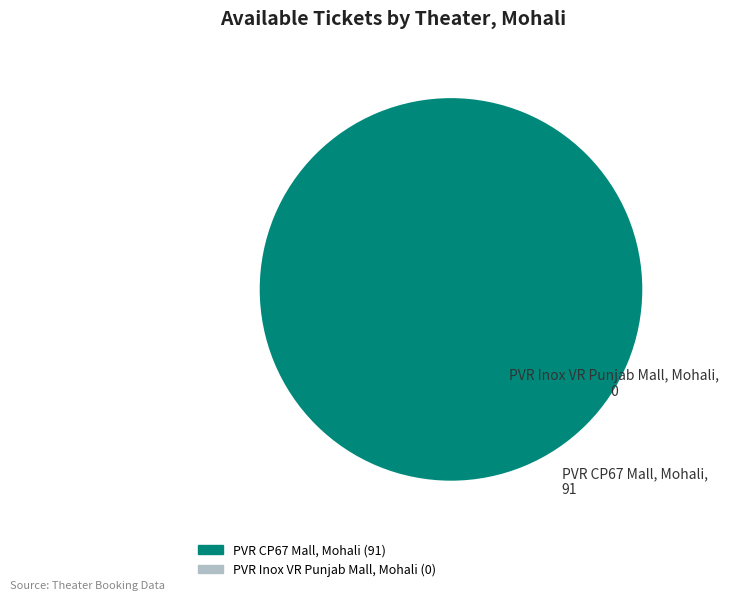

Is there a majority slice in this chart?

Yes